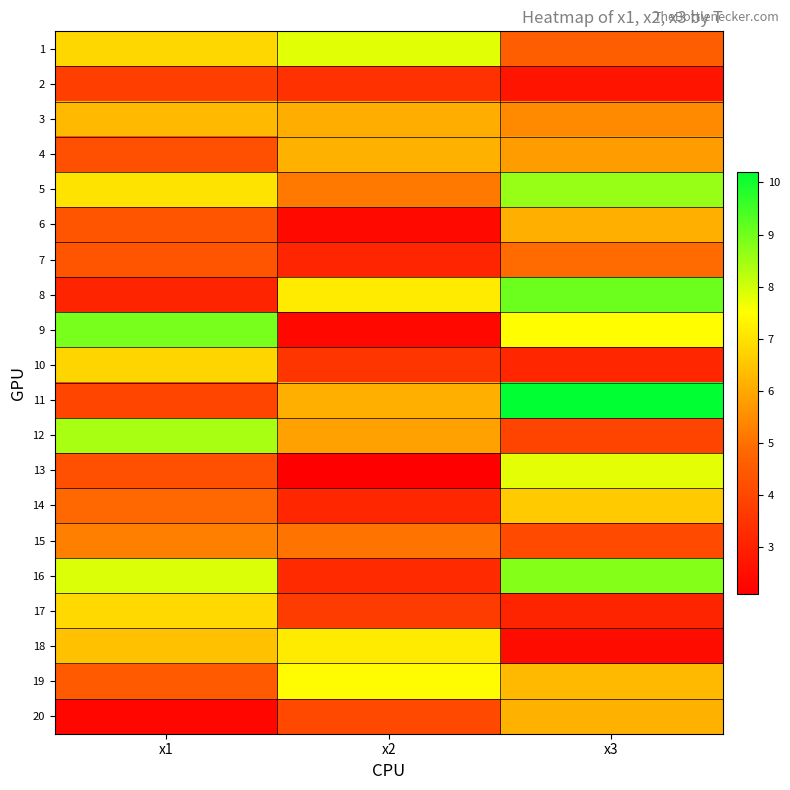

At how many categories does at least one series exceed 3?

3